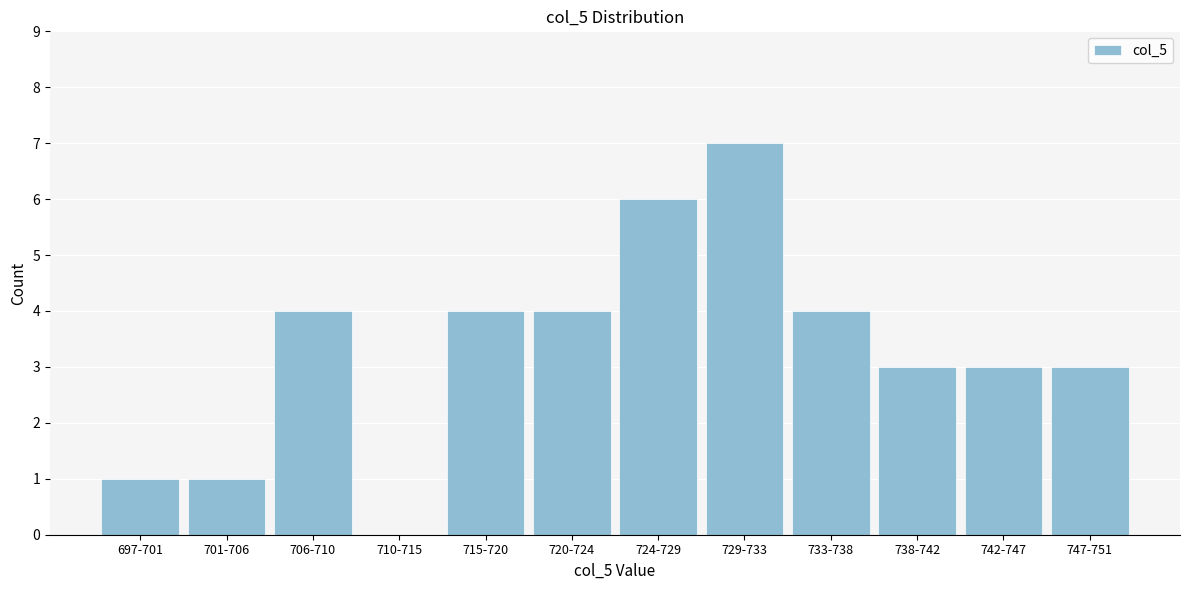

Reading left to right, what are all the values shown in this chart?

697-701=1	701-706=1	706-710=4	710-715=0	715-720=4	720-724=4	724-729=6	729-733=7	733-738=4	738-742=3	742-747=3	747-751=3